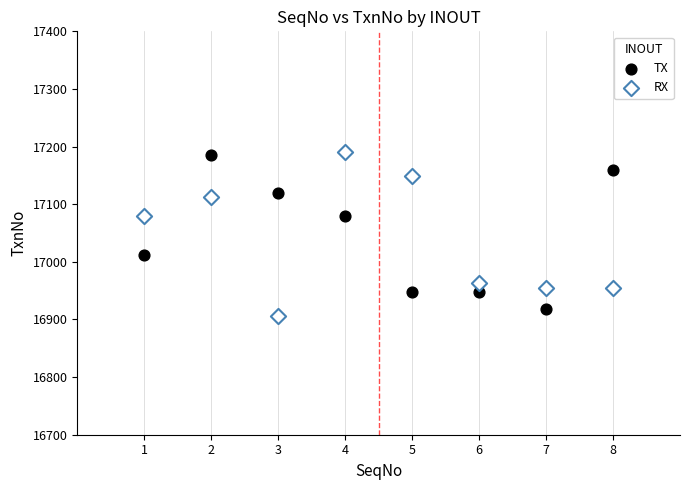

Across all data points, what is the range of X values (max minus min)?

7.0